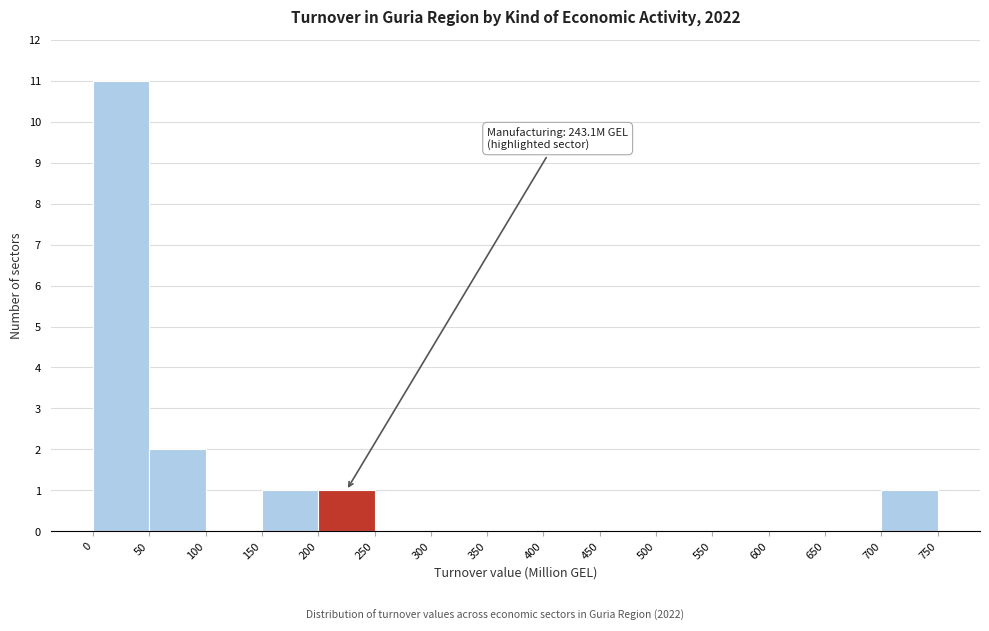

Which range on the x-axis has the tallest bar?

0 to 50